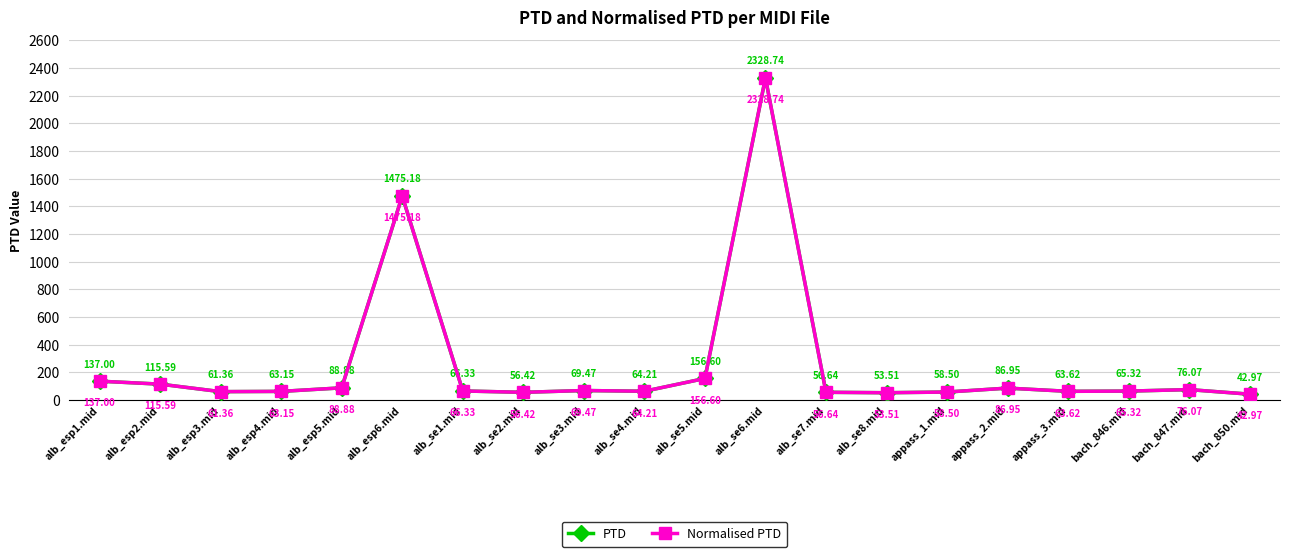

What is the highest value of the Normalised PTD series?

2328.7